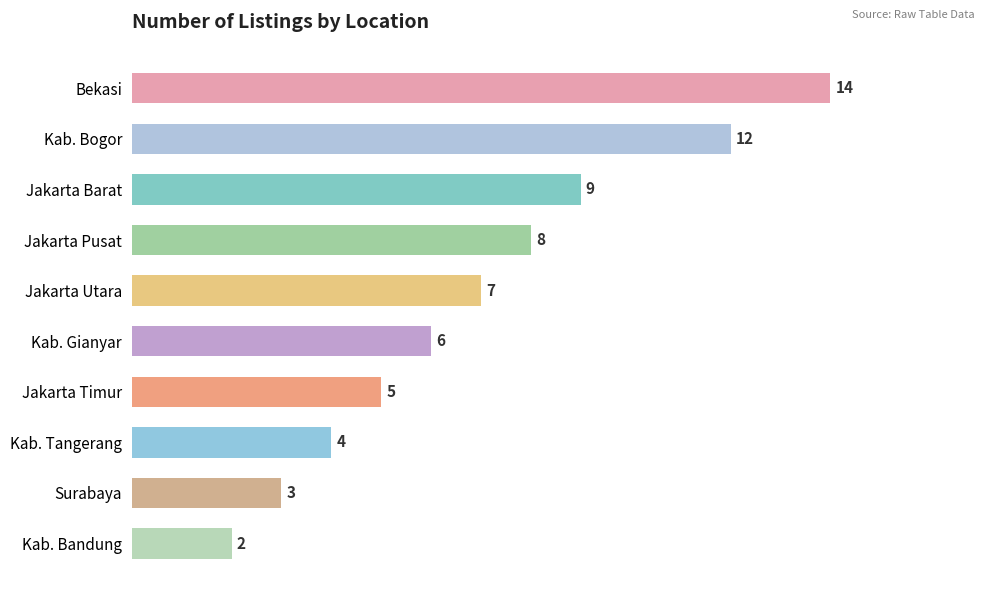

Reading top to bottom, list all the values displayed in this chart.

Bekasi=14	Kab. Bogor=12	Jakarta Barat=9	Jakarta Pusat=8	Jakarta Utara=7	Kab. Gianyar=6	Jakarta Timur=5	Kab. Tangerang=4	Surabaya=3	Kab. Bandung=2